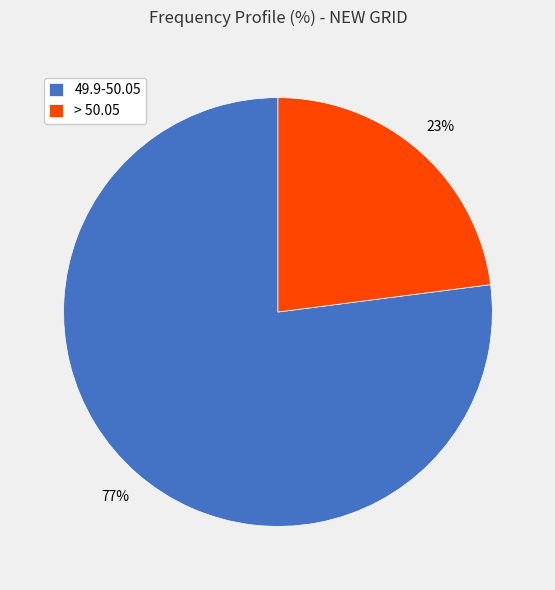

To the nearest percent, what percentage of the pie is > 50.05?

23%